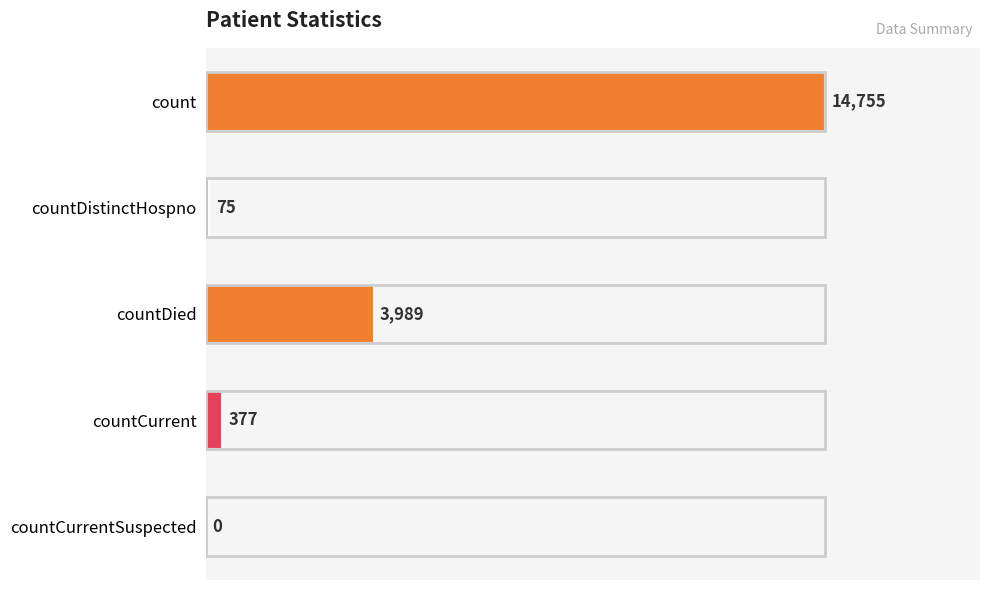

Count the number of categories in the chart.

5